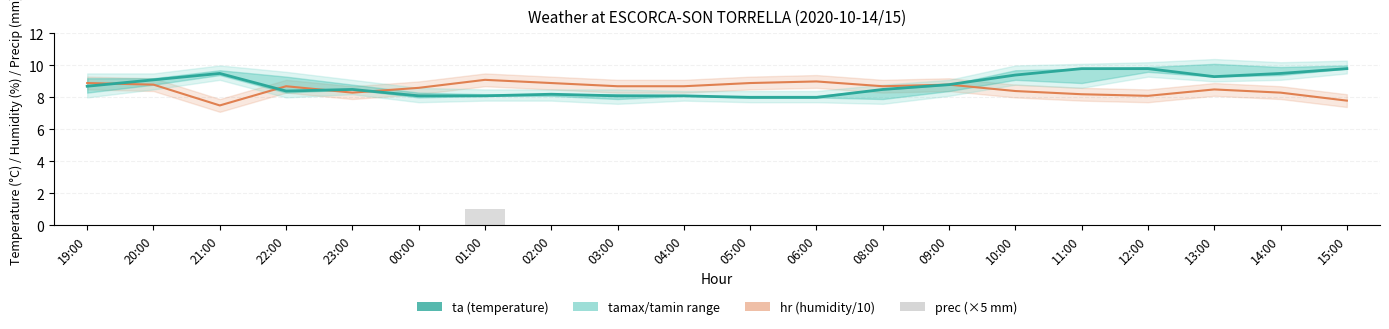

At how many categories does at least one series exceed 0?

20